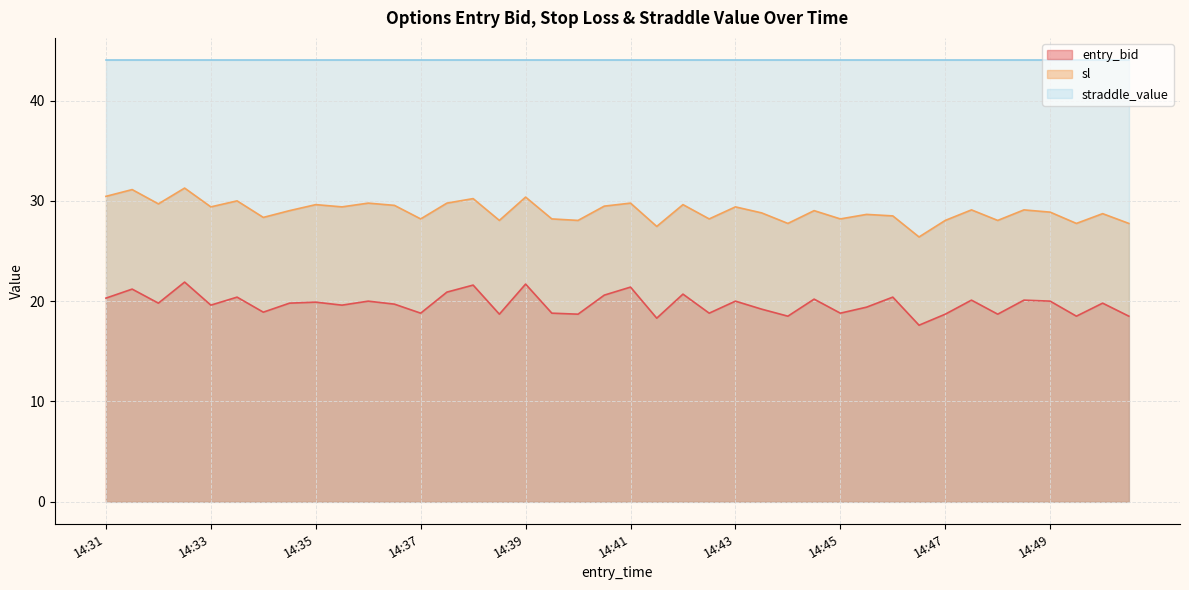

Which series has the largest total across all categories?

straddle_value